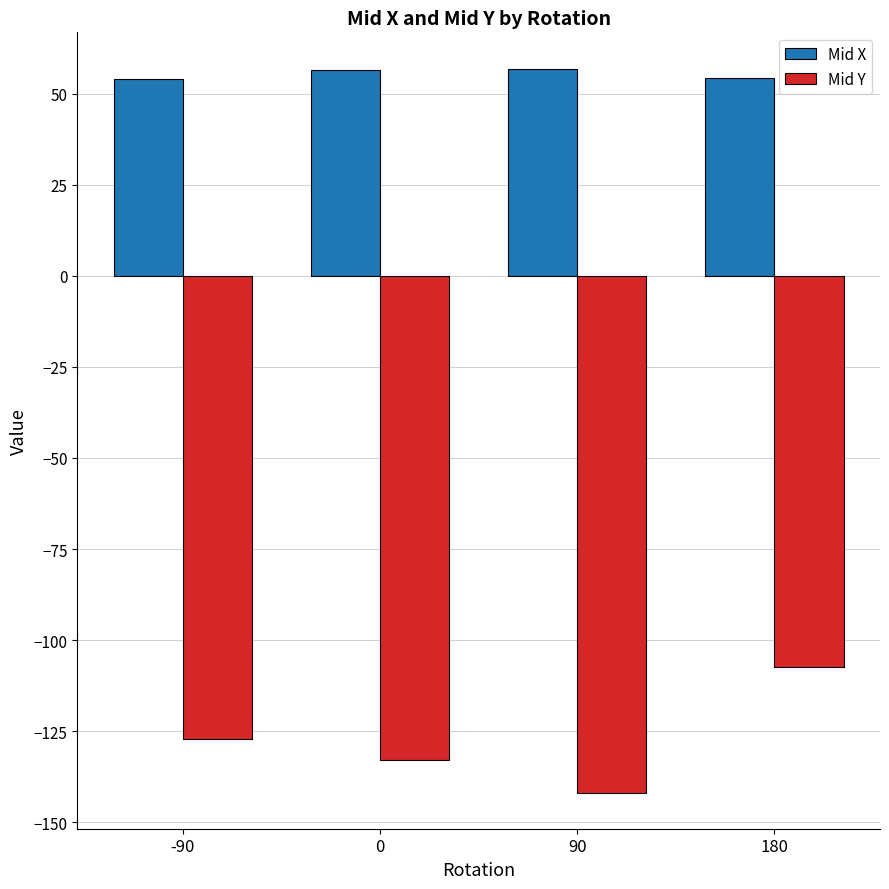

At which category does the chart reach its minimum across all series?

90